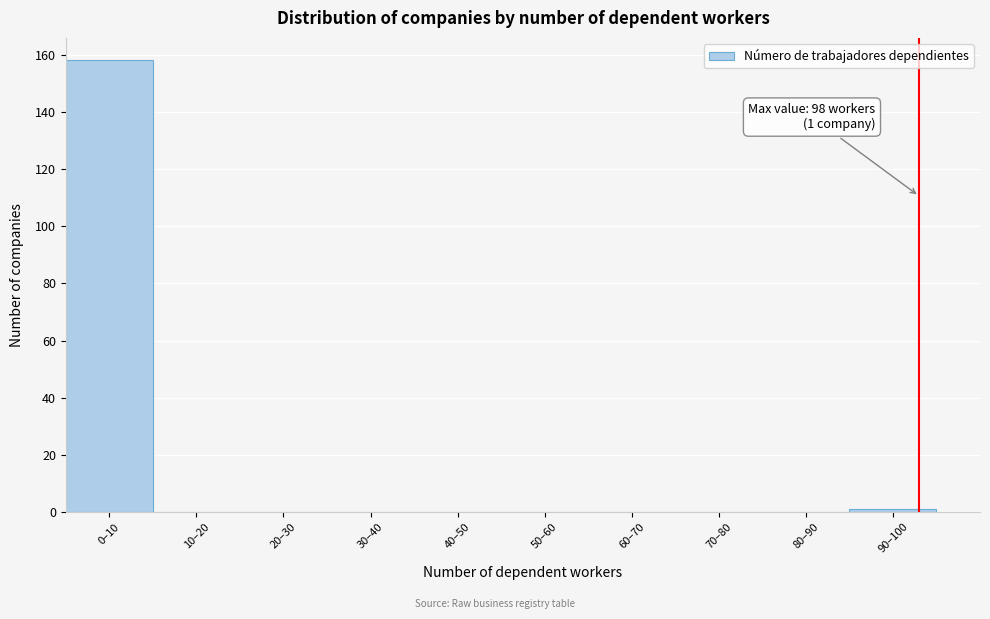

Reading left to right, extract all data points from this chart.

0–10=158	10–20=0	20–30=0	30–40=0	40–50=0	50–60=0	60–70=0	70–80=0	80–90=0	90–100=1